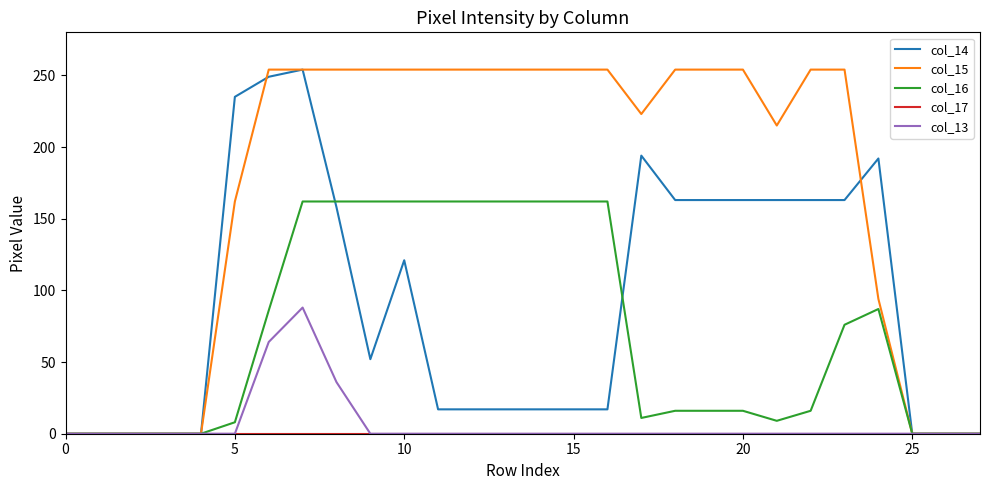

What is the greatest value displayed?

254